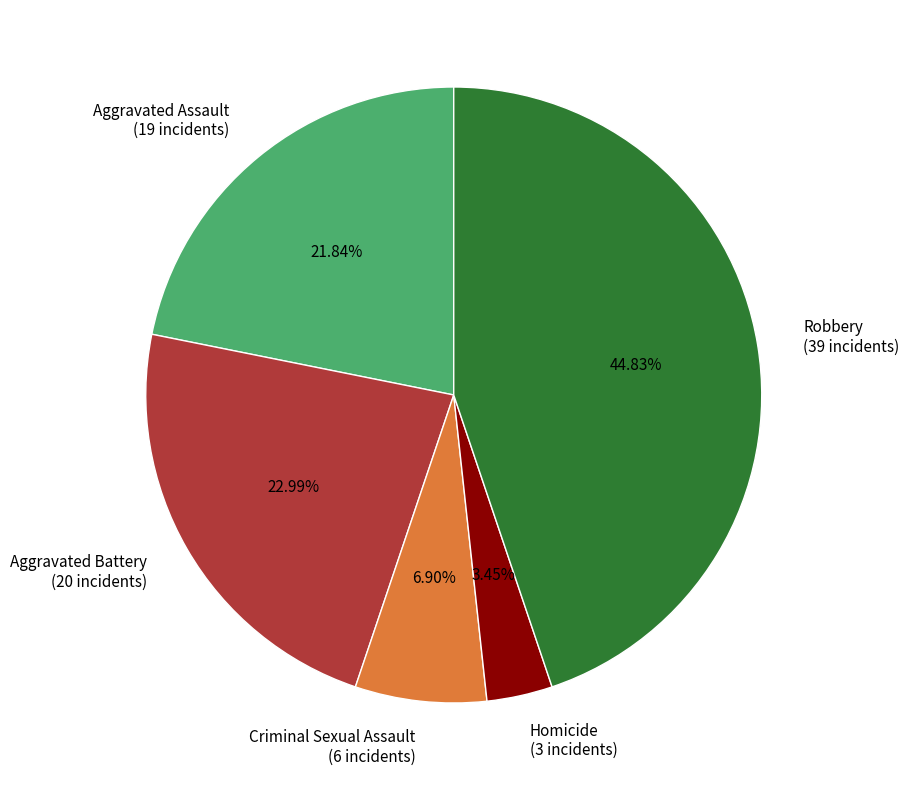

Rank the categories by value from lowest to highest.

Homicide, Criminal Sexual Assault, Aggravated Assault, Aggravated Battery, Robbery